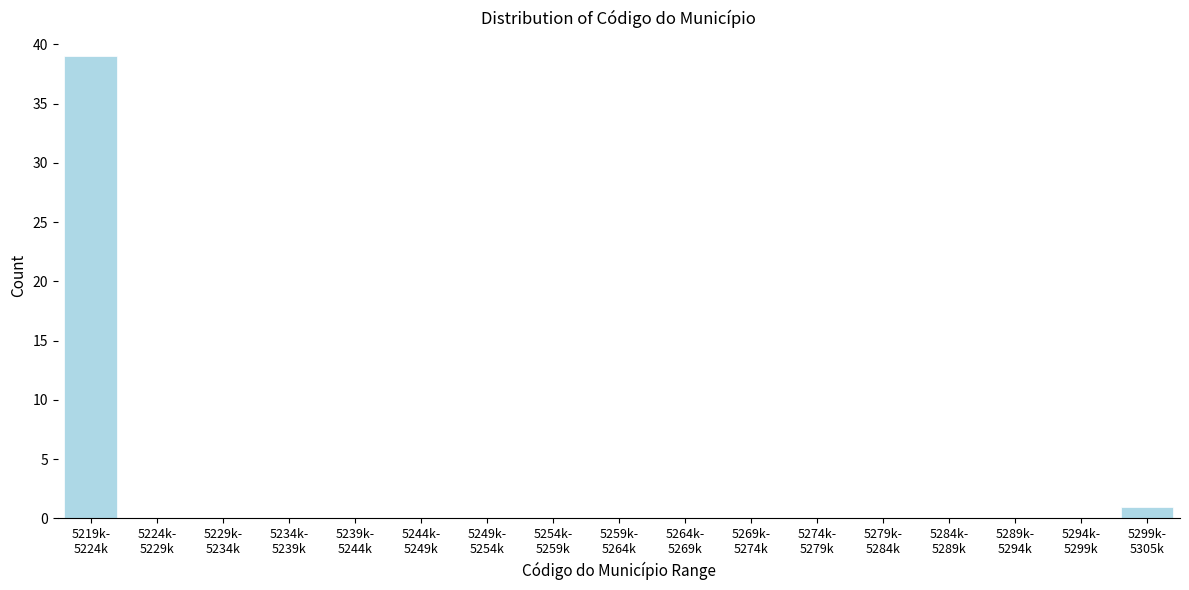

What is the greatest value displayed?

39